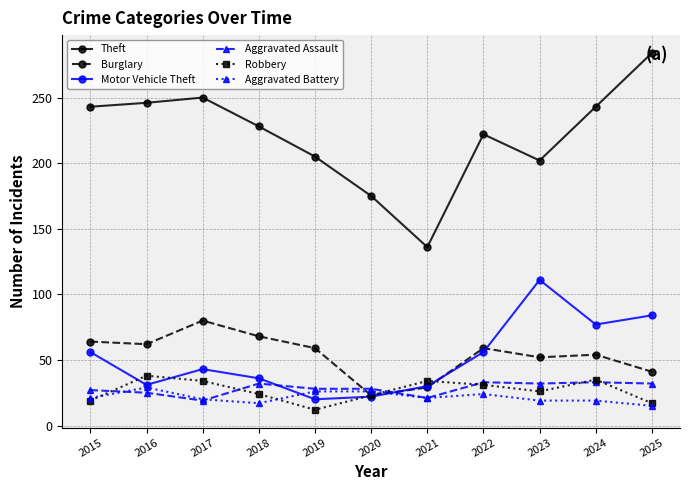

At how many categories does at least one series exceed 274?

1